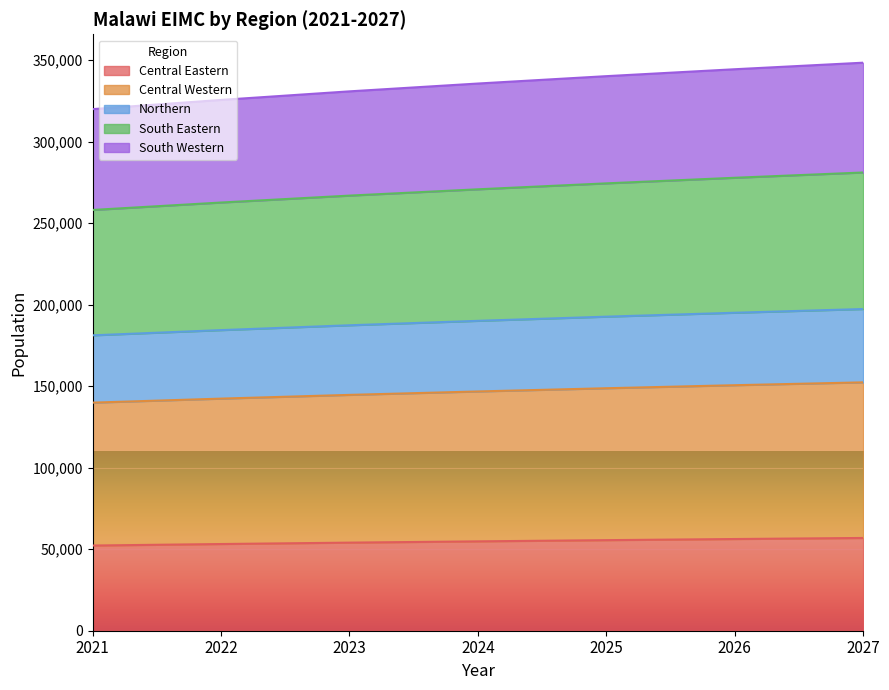

True or false: Central Western and Northern cross at least once.

False